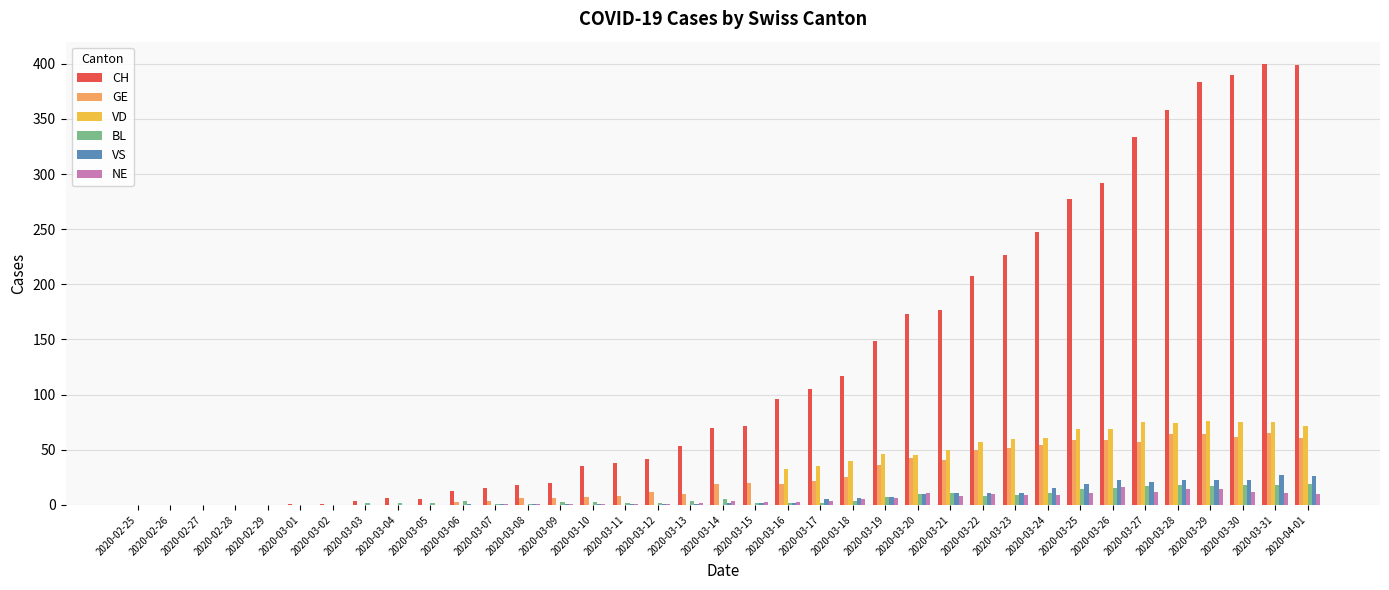

Between 2020-02-25 and 2020-03-31, which series saw the biggest shift?

CH